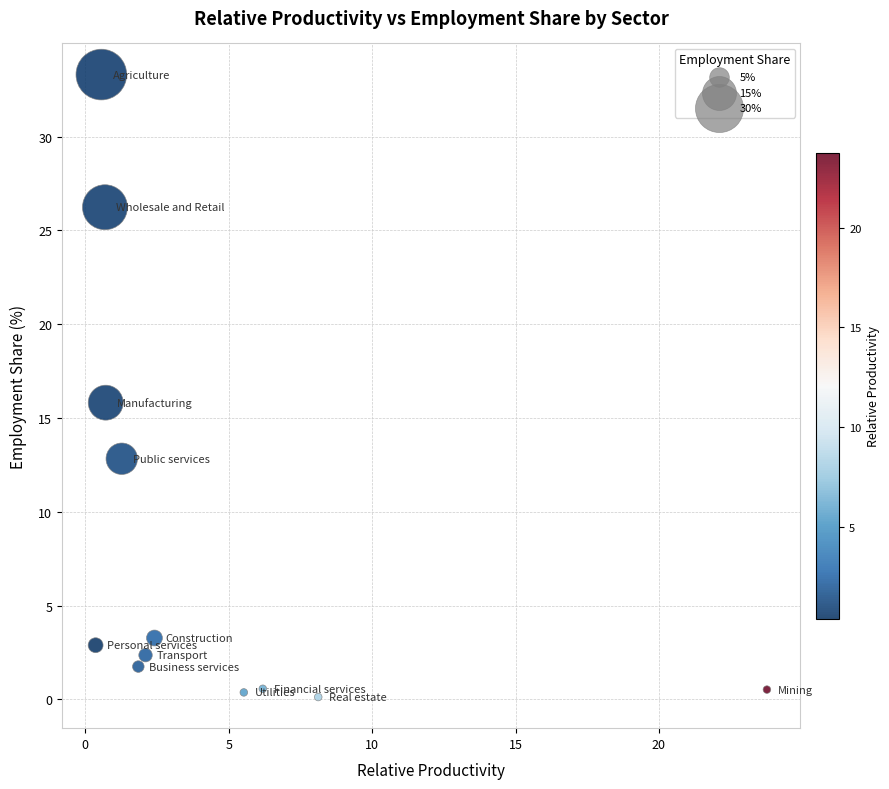

What is the average Y value?

8.3